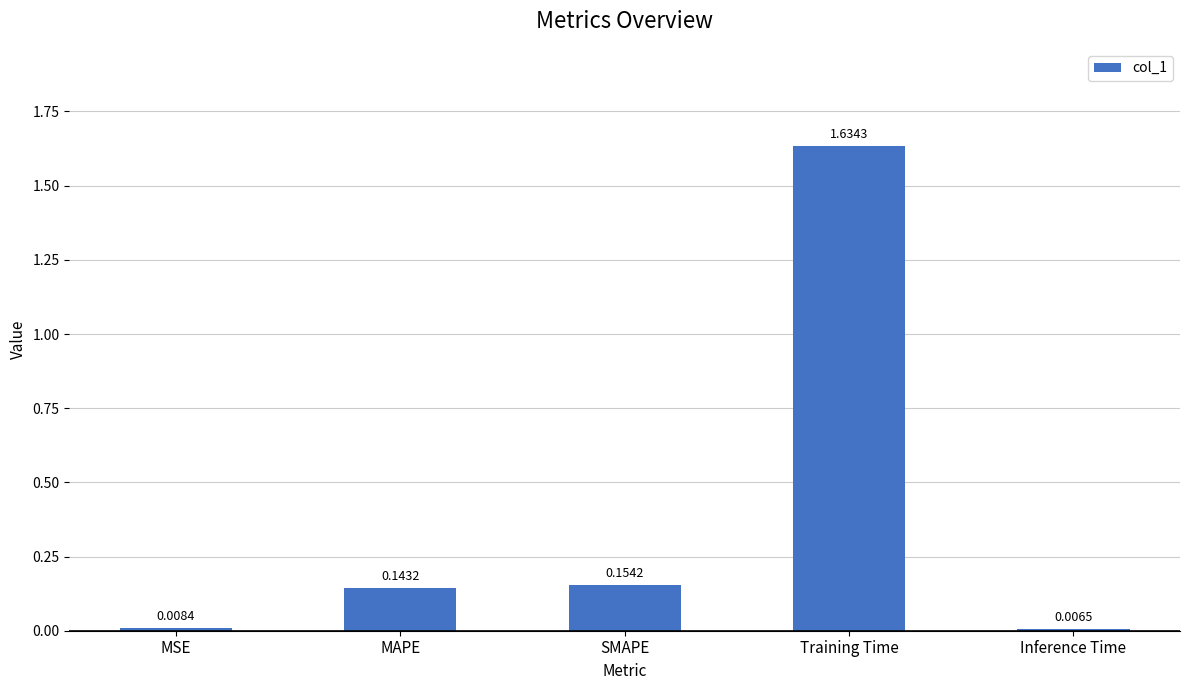

How many bars are there in total?

5